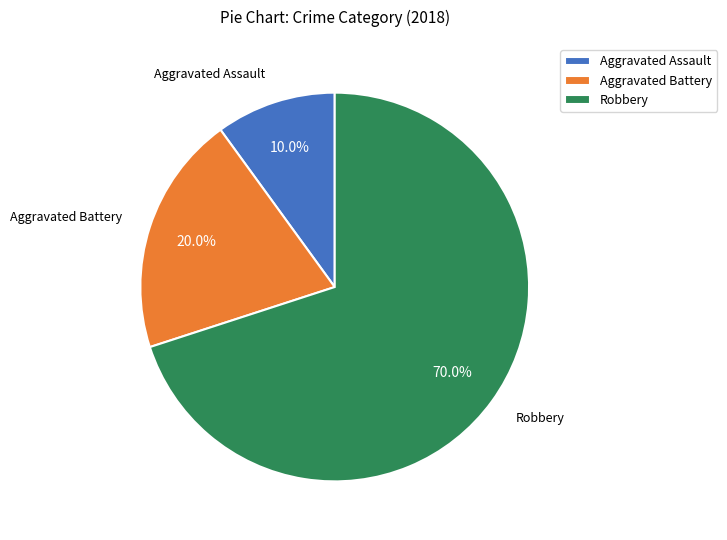

Rank the categories by value from highest to lowest.

Robbery, Aggravated Battery, Aggravated Assault